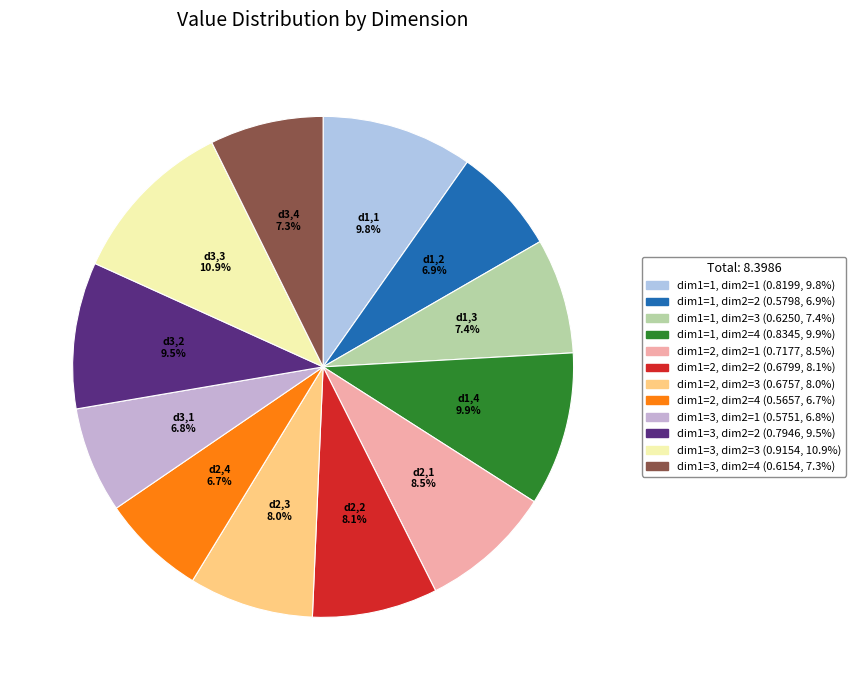

Do dim1=3, dim2=1 and dim1=2, dim2=2 together represent more than half of the pie?

No